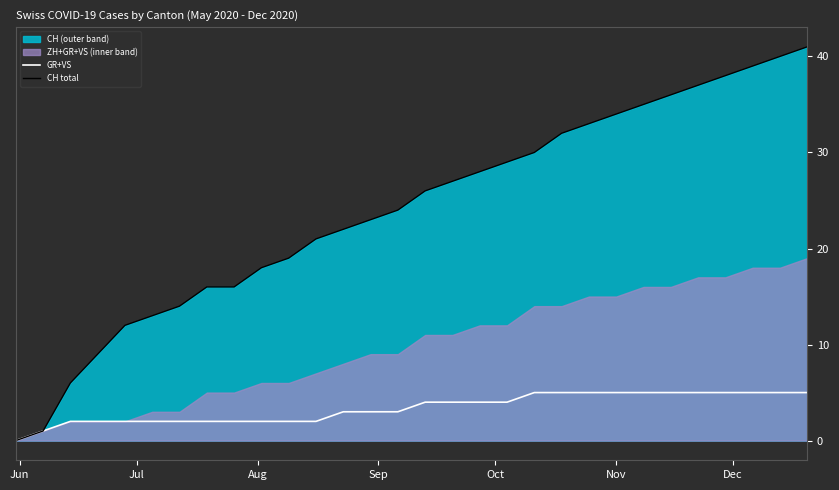

What is the highest value of the CH total series?

41